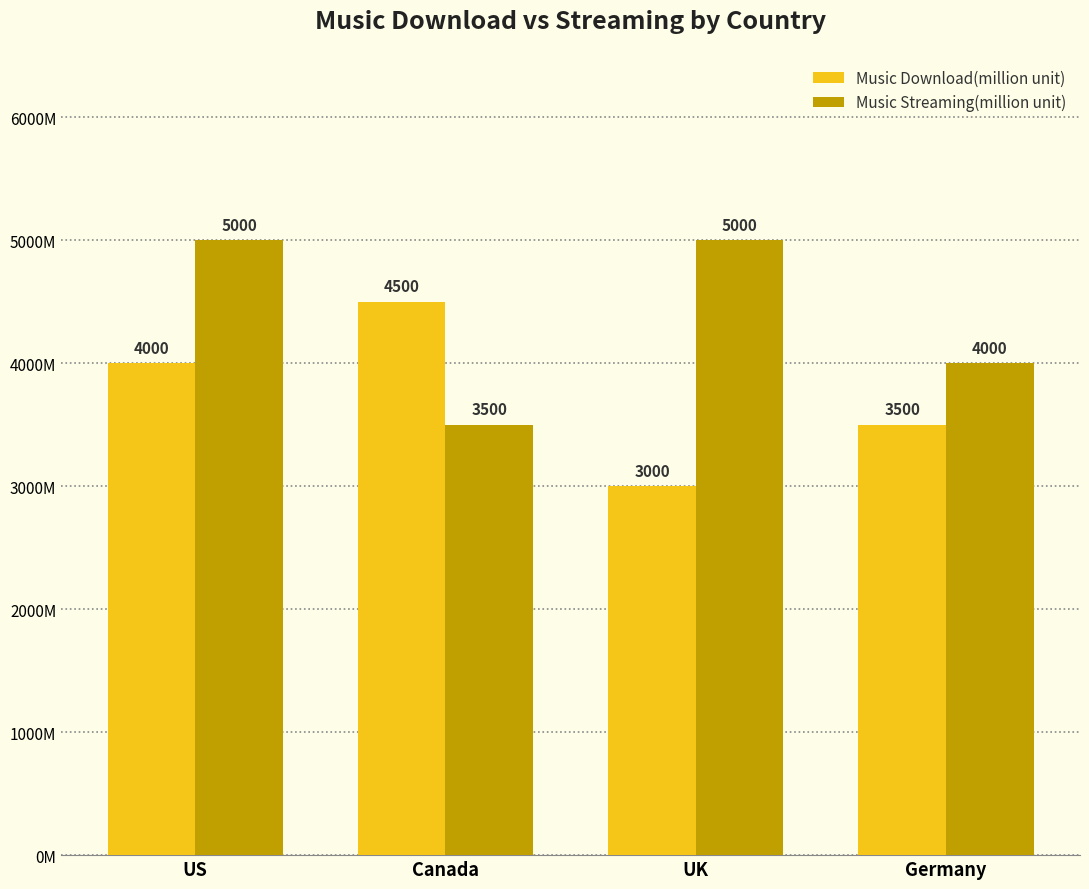

At Germany, list the series in order from largest to smallest.

Music Streaming(million unit), Music Download(million unit)